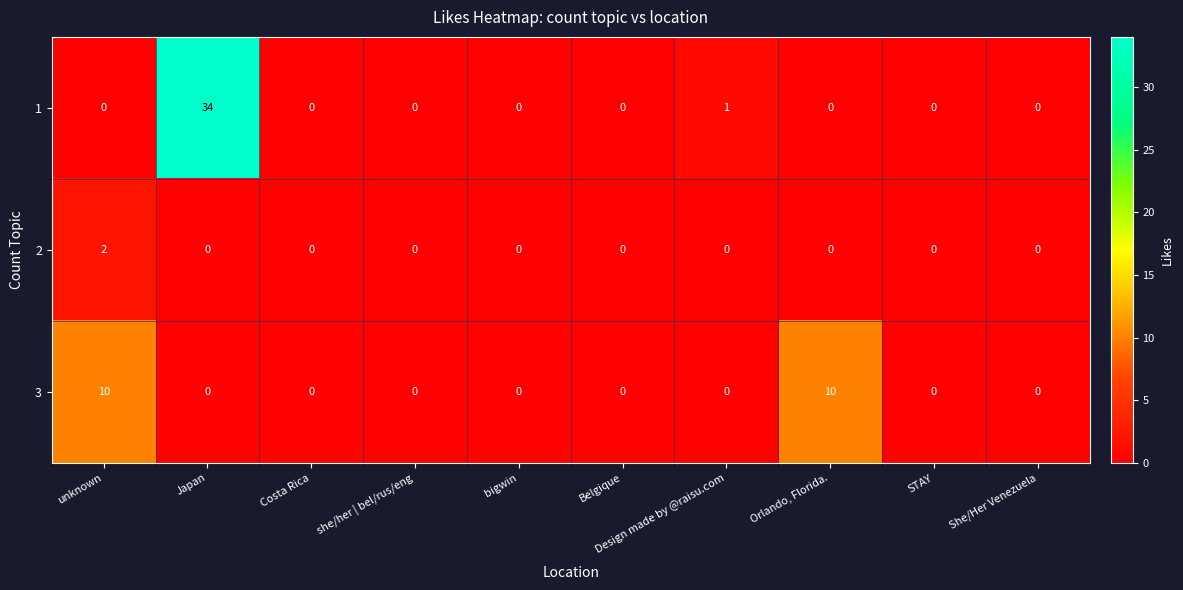

Which series has the widest spread of values?

1